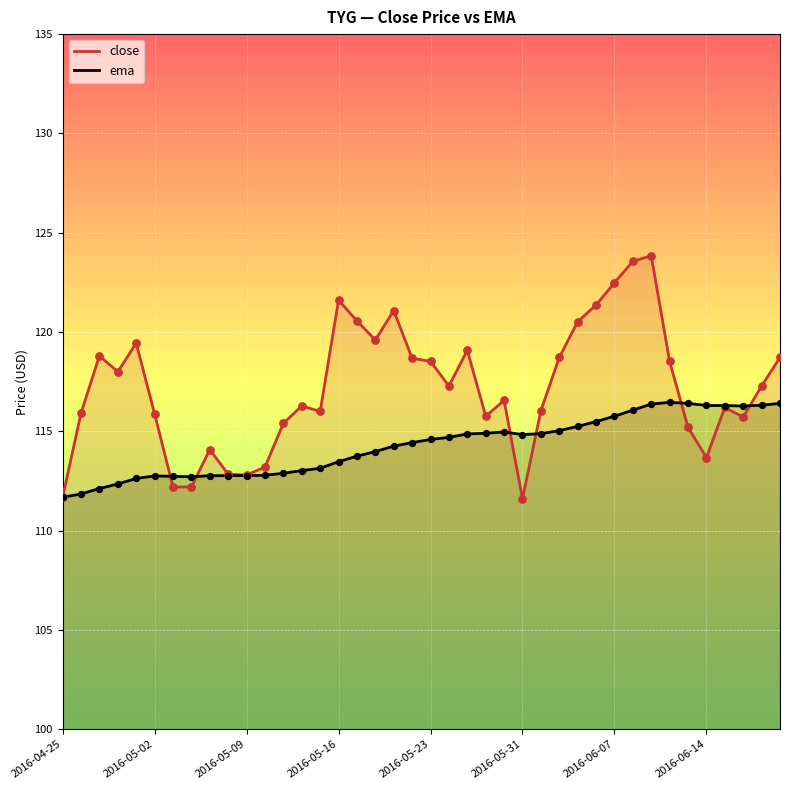

What is the total value across all series at 2016-06-07?

238.2